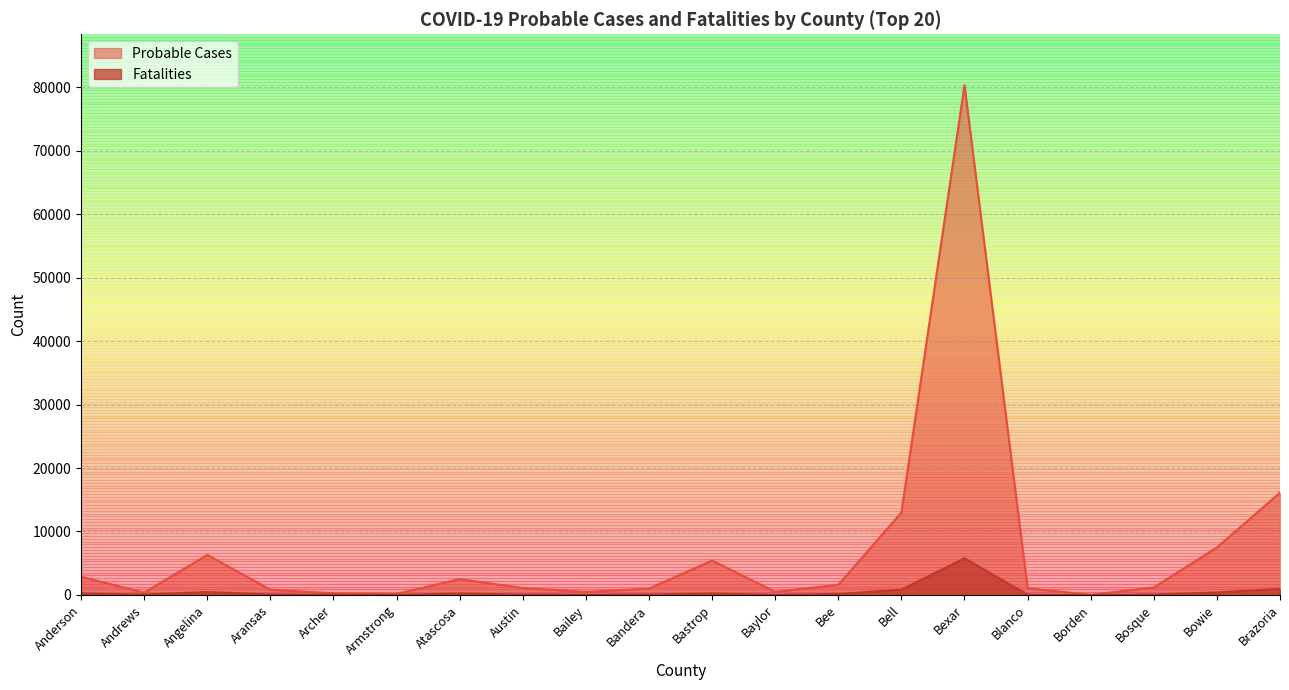

Which series has the largest total across all categories?

Probable Cases